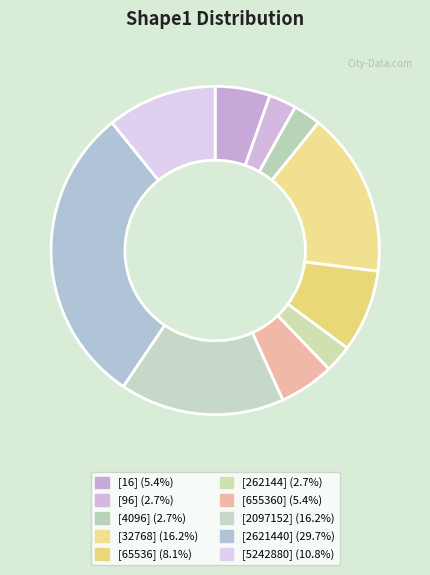

Count the number of slices in the pie.

10